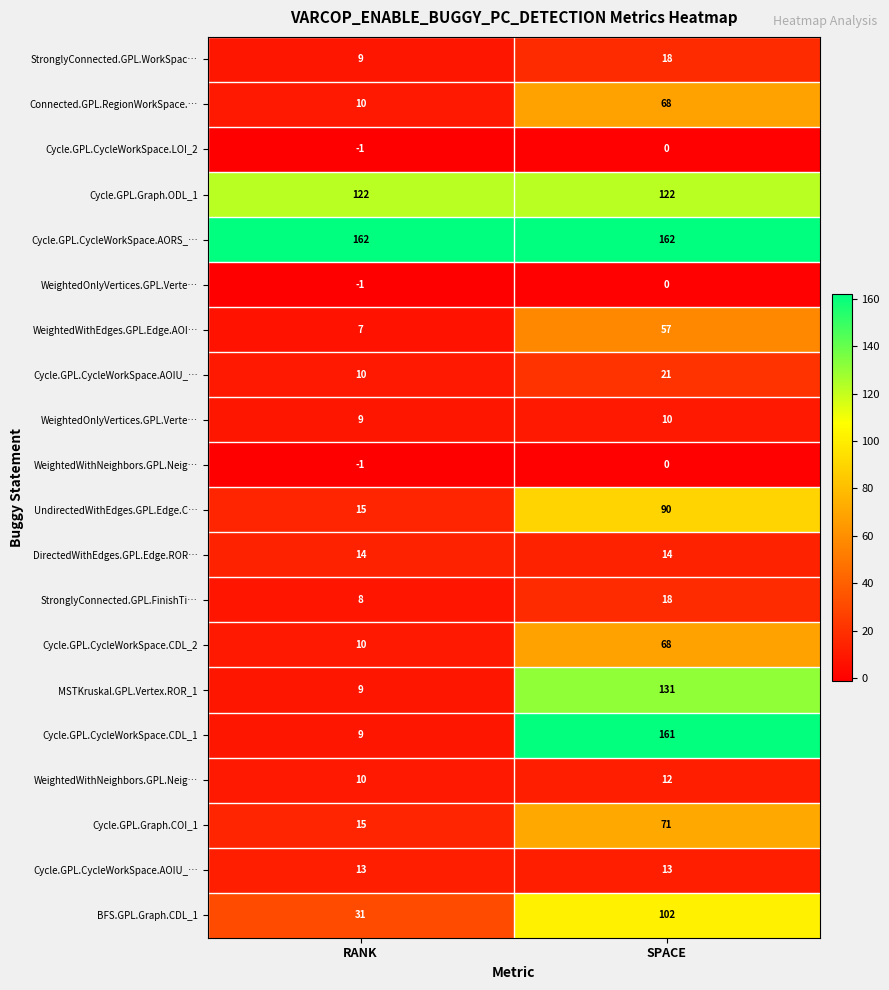

What is the spread (max minus min) of values at RANK?

163